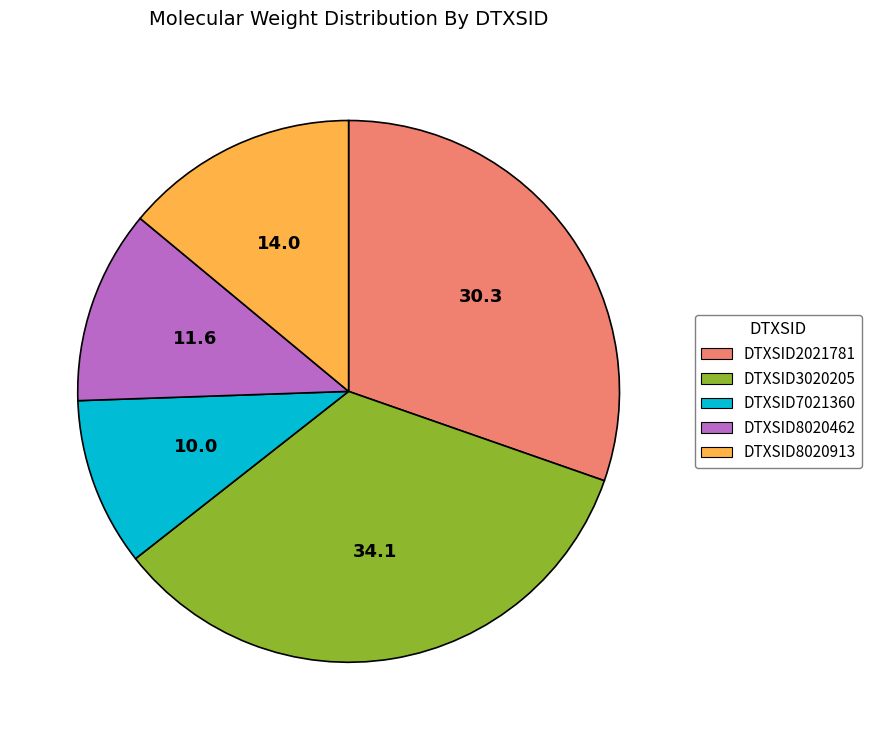

Is there any slice that represents more than half of the pie?

No